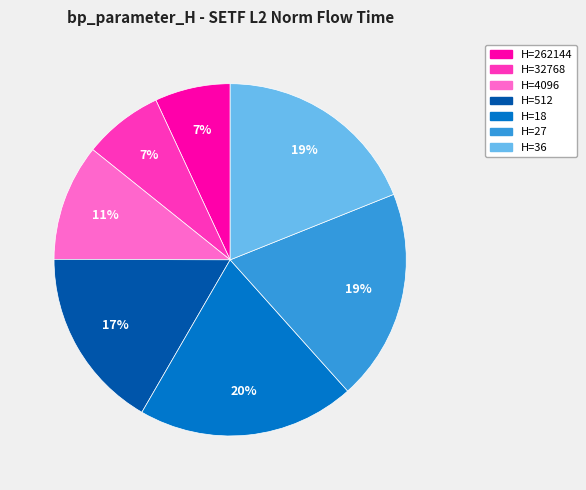

Is it true that H=36 is 33% of the pie?

False